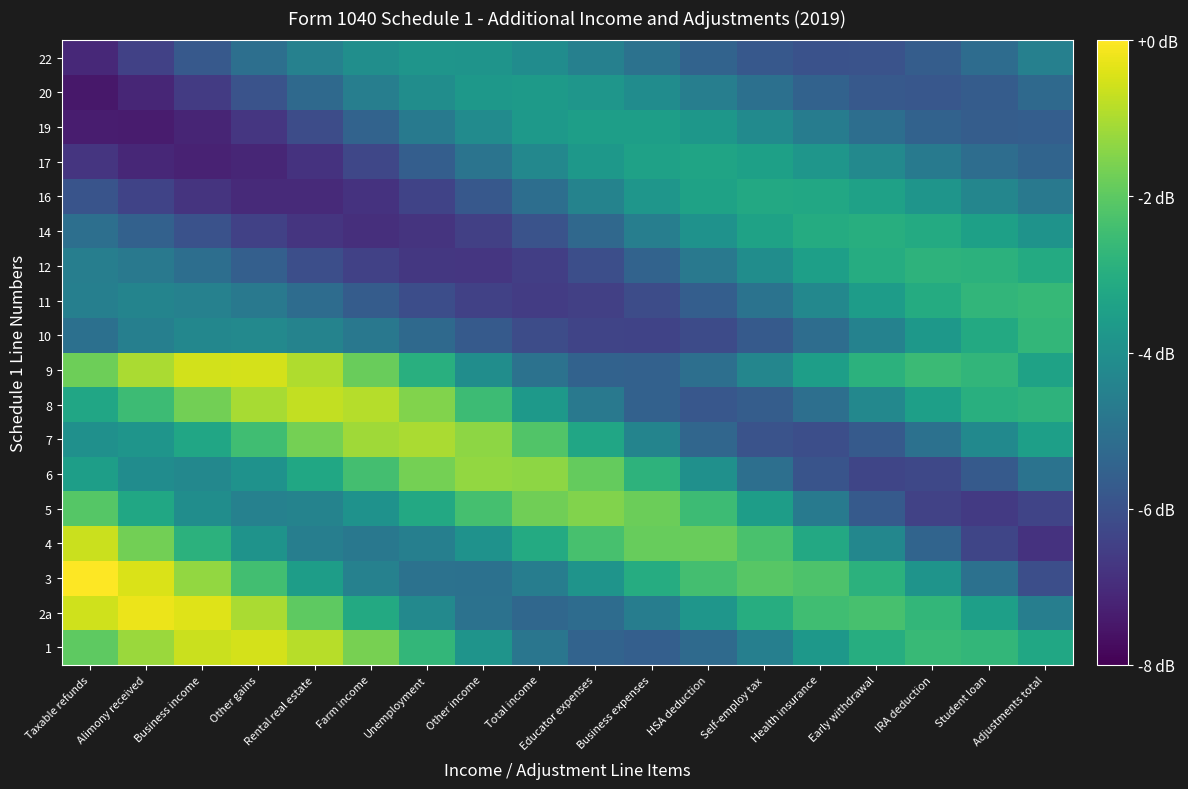

Which series has the largest range (max minus min)?

4